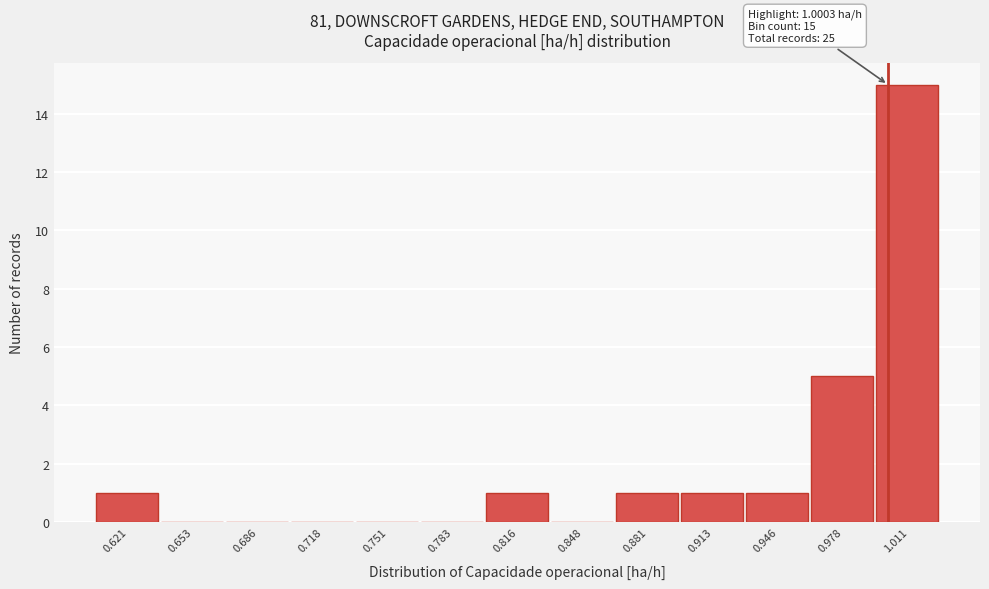

Which range on the x-axis has the tallest bar?

0.995 to 1.025